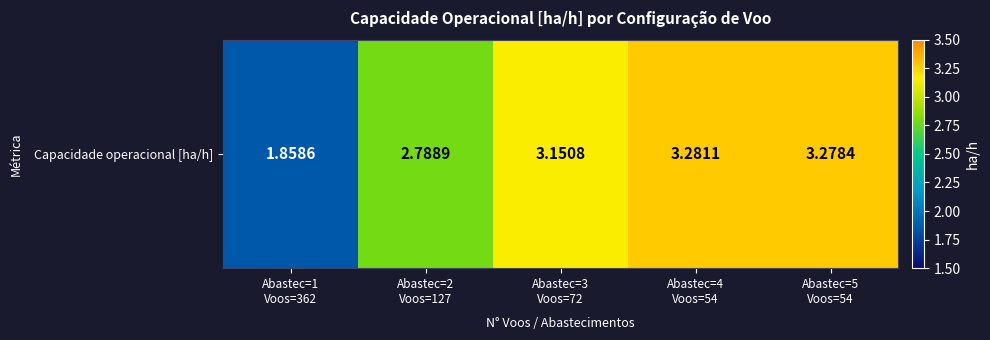

Rank the categories by value from highest to lowest.

Abastec=4
Voos=54, Abastec=5
Voos=54, Abastec=3
Voos=72, Abastec=2
Voos=127, Abastec=1
Voos=362